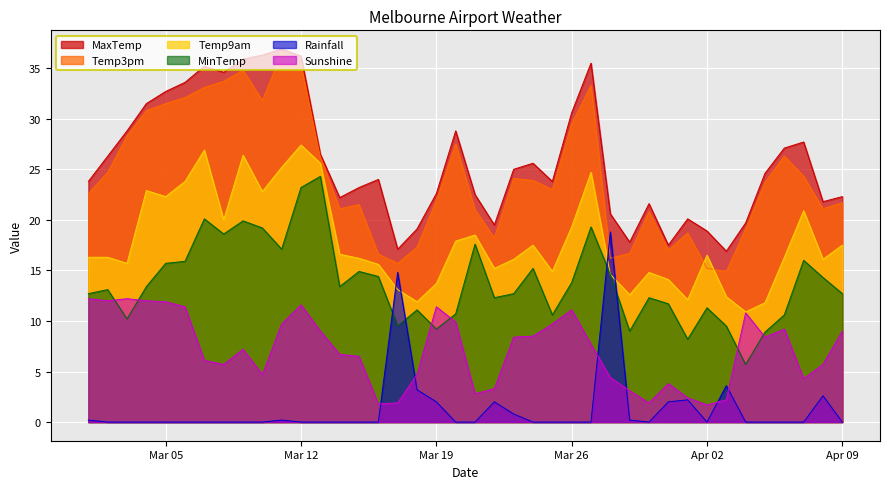

At which category is the sum across all series the highest?

Mar 12